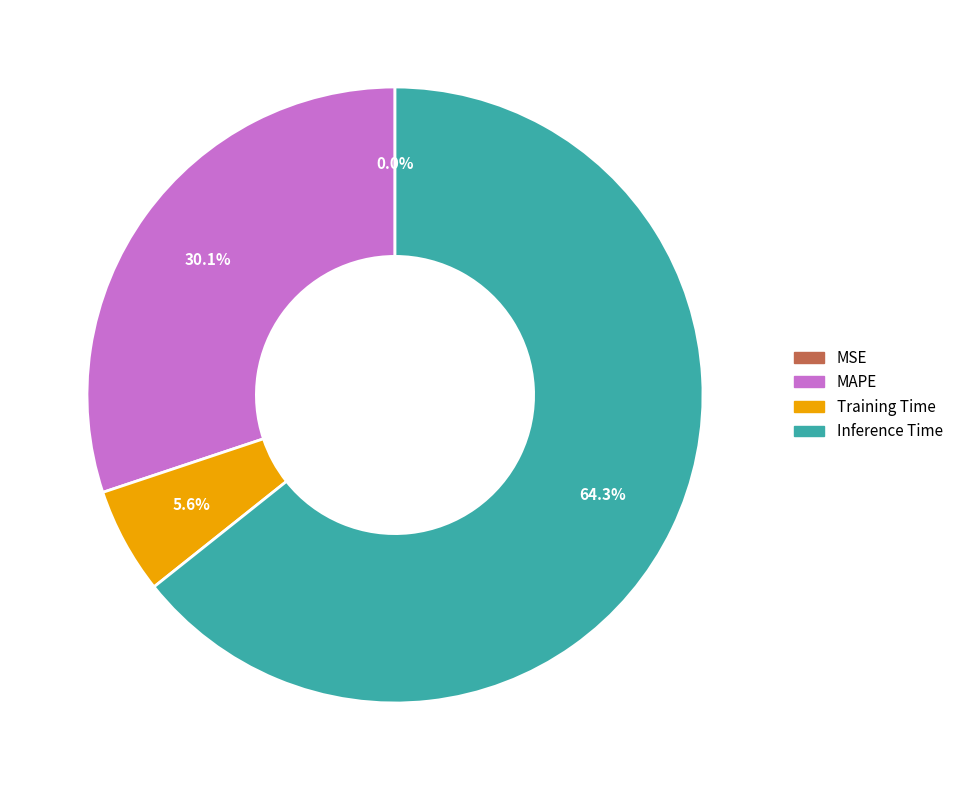

To the nearest percent, what portion does MAPE represent?

30%